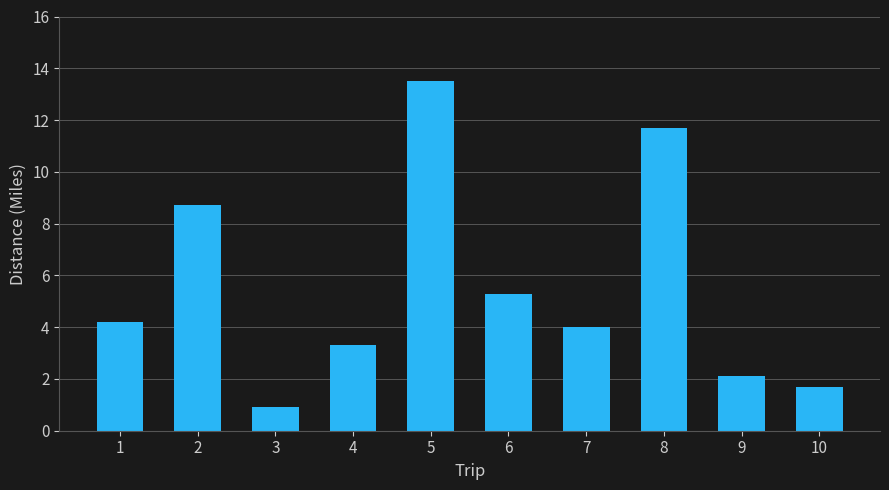

Rank the categories by value from highest to lowest.

5, 8, 2, 6, 1, 7, 4, 9, 10, 3